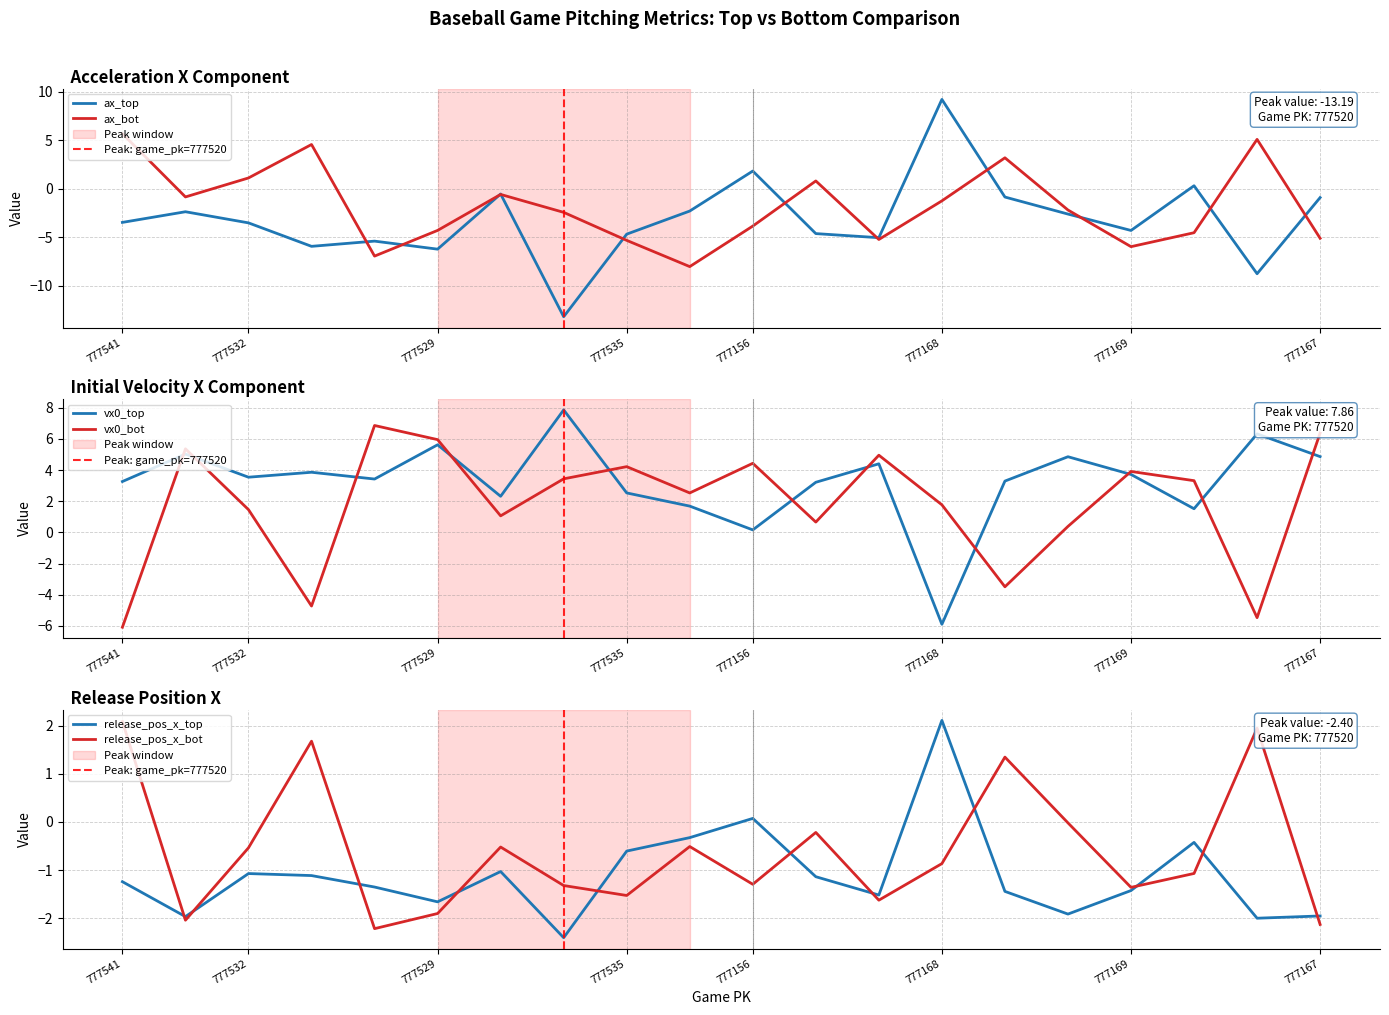

What is the label of the 19th point from the left?

777159